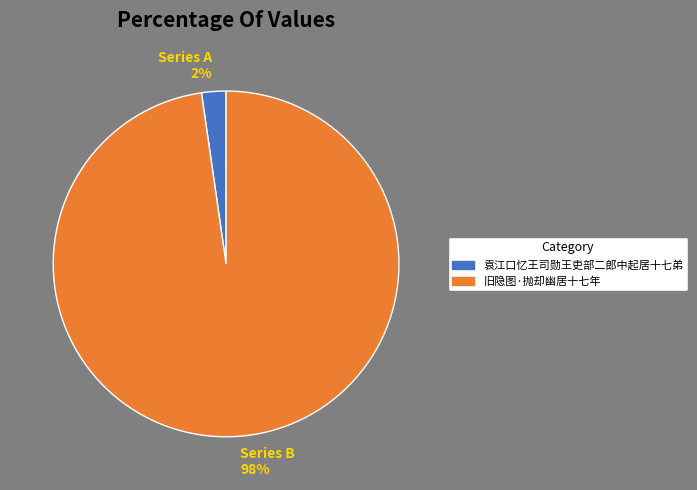

To the nearest percent, what is the average slice percentage?

50%